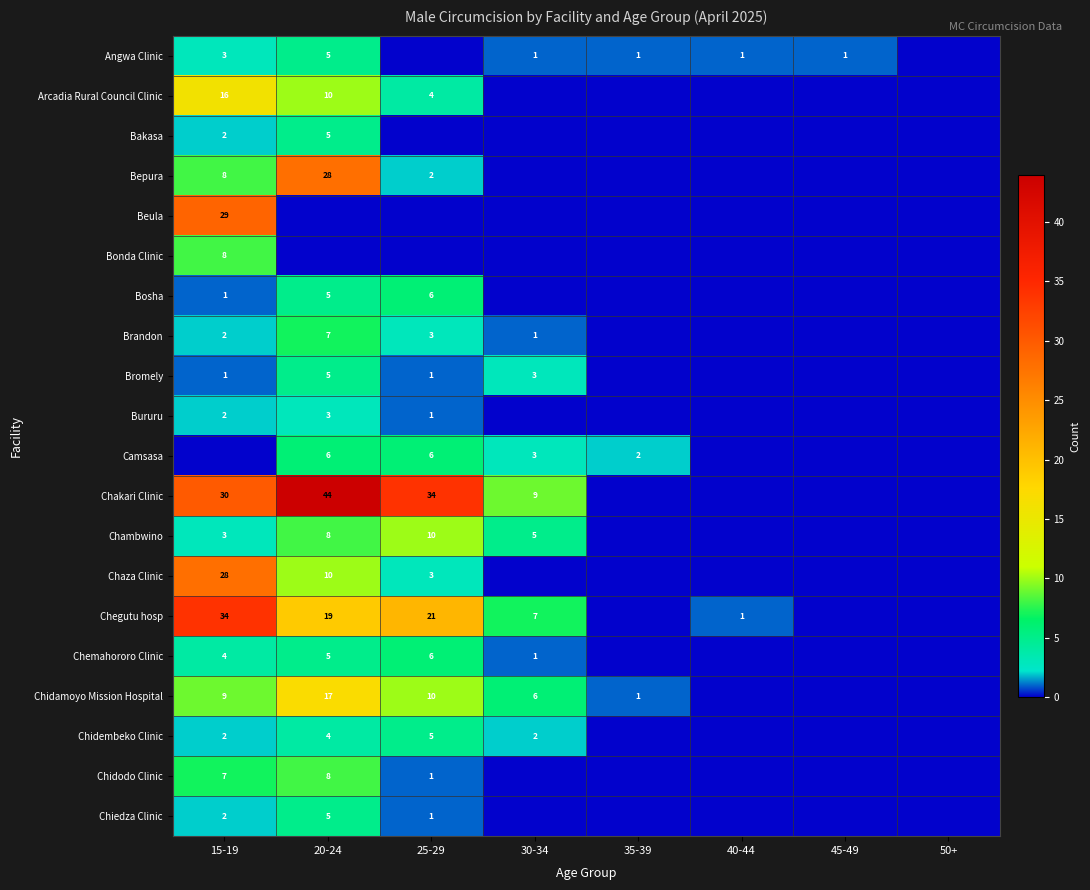

The value of Chidembeko Clinic at 25-29 is 8. True or false?

False